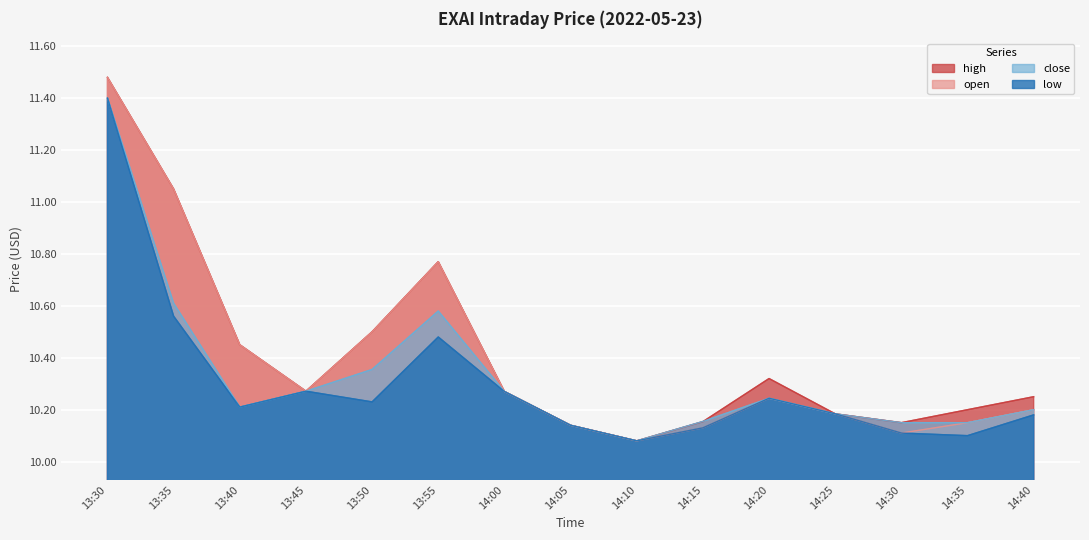

What is the label of the 12th point from the right?

13:45